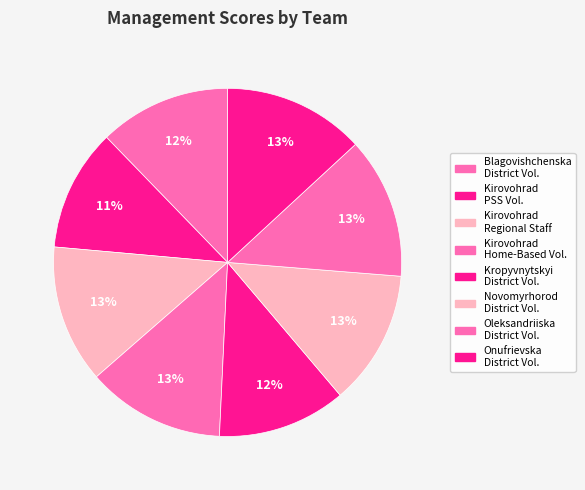

Count the number of slices in the pie.

8